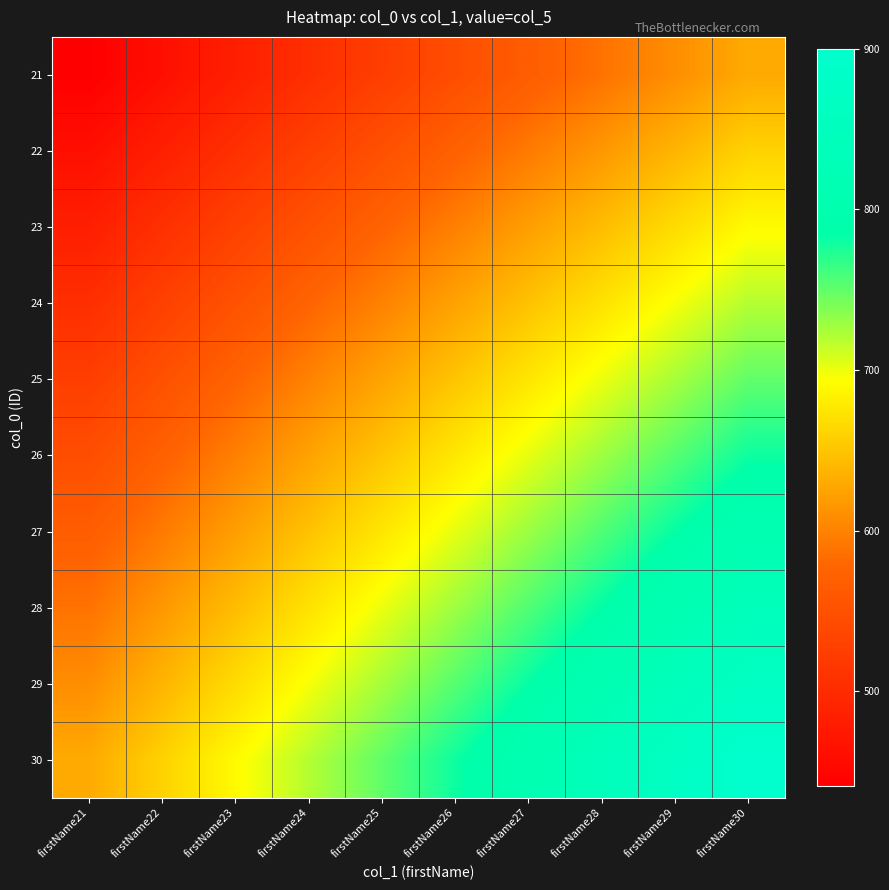

Between firstName30 and firstName21, which is larger?

firstName30